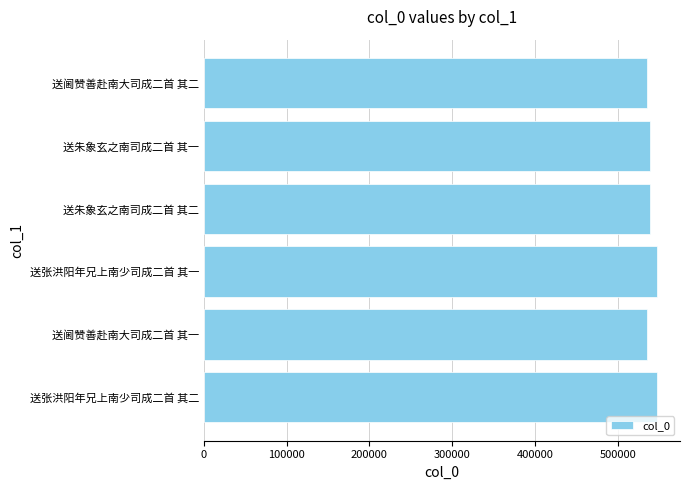

How many series are shown in this chart?

1